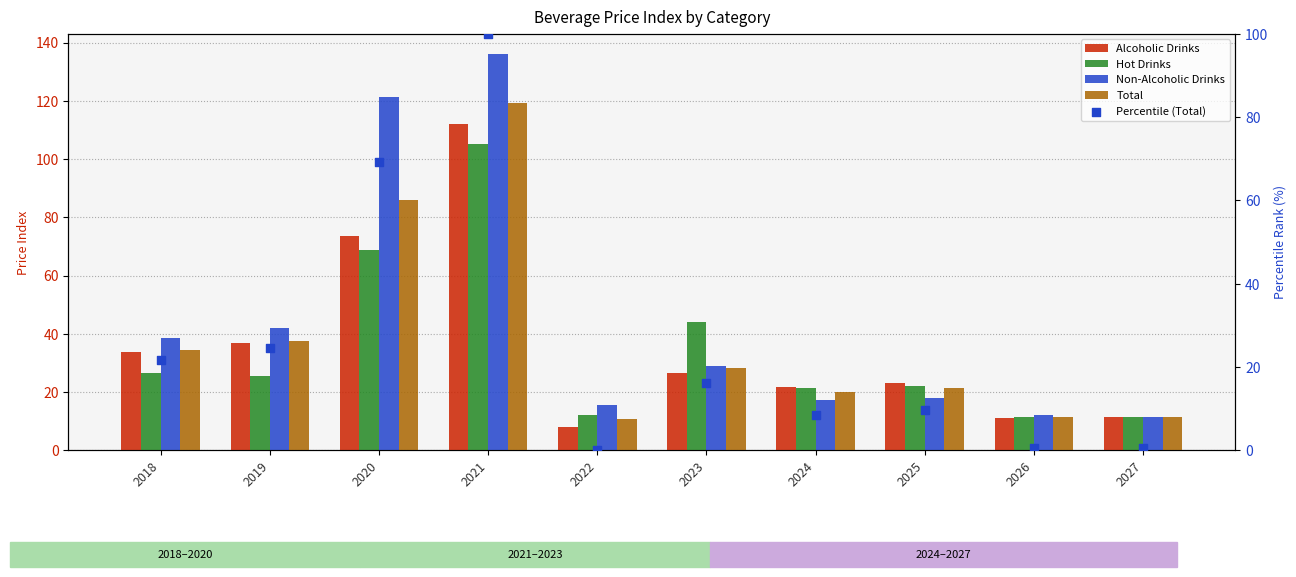

What are all the series names shown in the legend?

Alcoholic Drinks, Hot Drinks, Non-Alcoholic Drinks, Total, Percentile (Total)